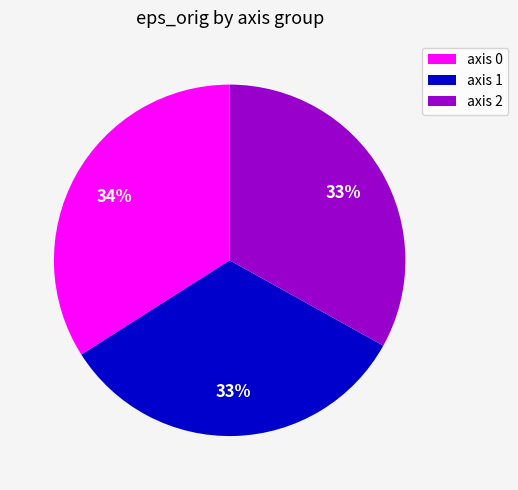

What is the largest slice in the pie chart?

axis 0